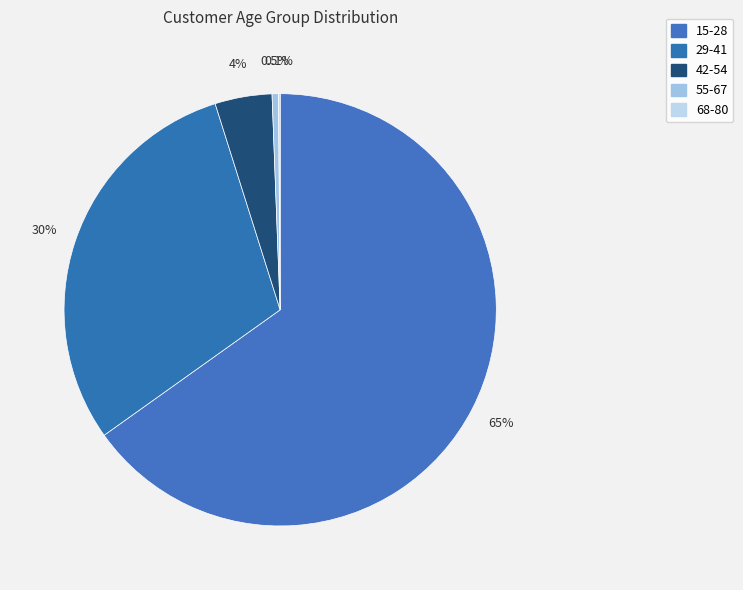

What is the total percentage of 15-28 and 42-54?

69.4%